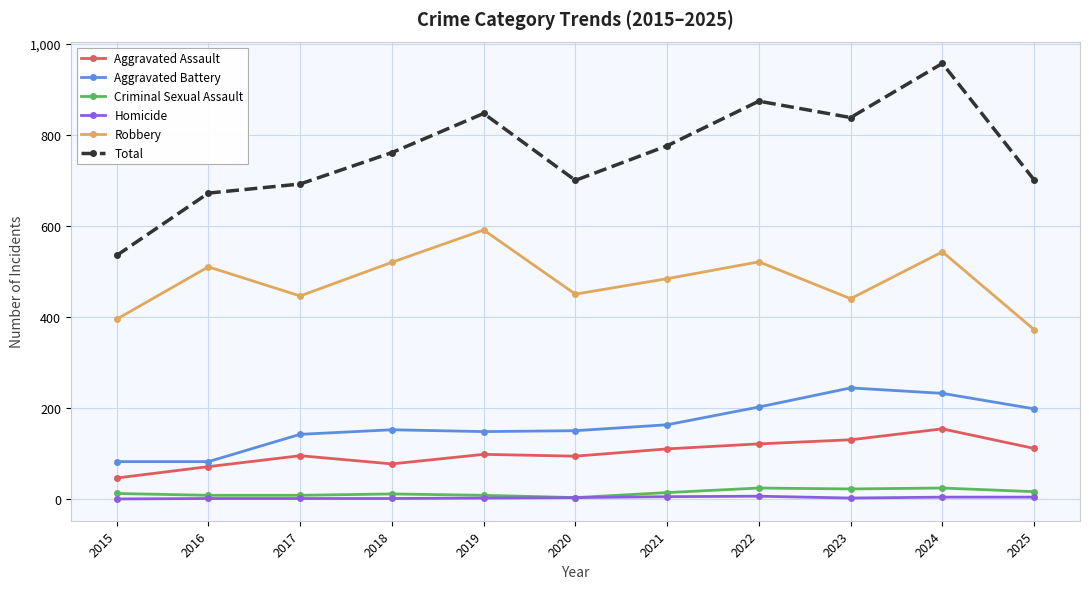

The value of Total at 2015 is 869. True or false?

False